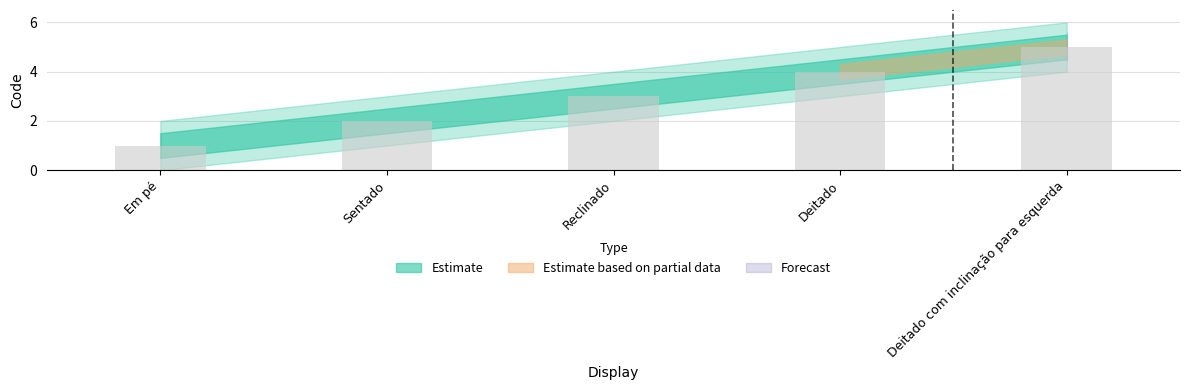

Are the bars horizontal?

No